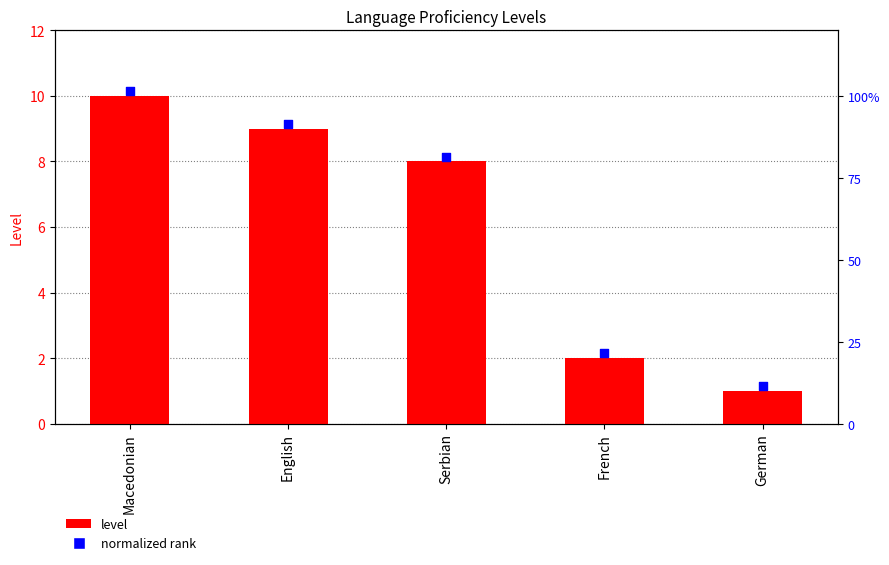

At which category is the sum across all series the highest?

Macedonian